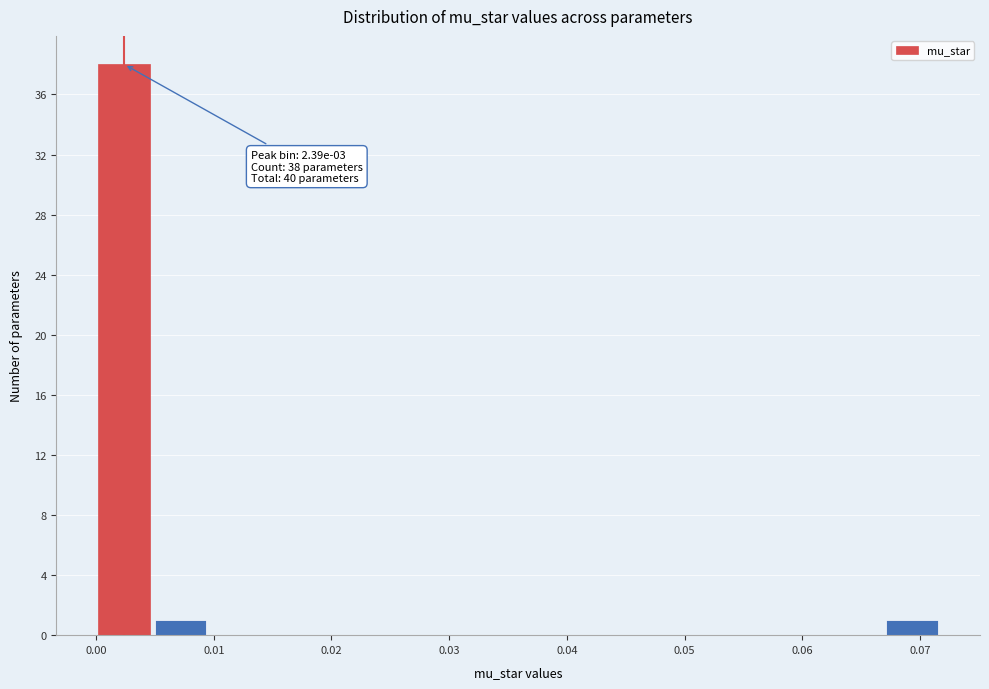

Over which range of the x-axis is the bar tallest?

0.000 to 0.005